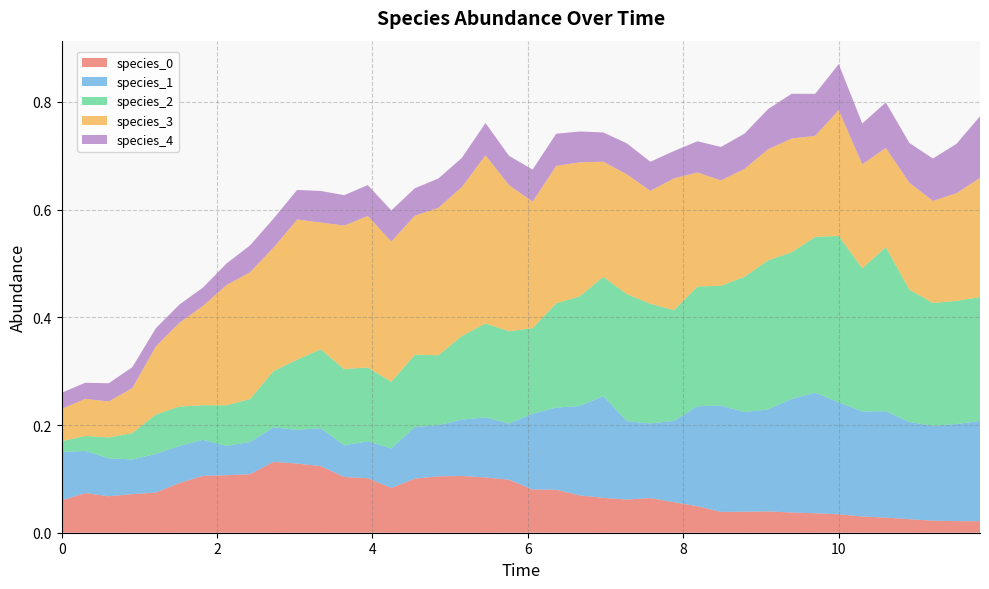

Reading left to right, what are all the values shown in this chart?

species_0: 0.1	0.1	0.1	0.1	0.1	0.1	0.1	0.1	0.1	0.1	0.1	0.1	0.1	0.1	0.1	0.1	0.1	0.1	0.1	0.1	0.1	0.1	0.1	0.1	0.1	0.1	0.1	0.0	0.0	0.0	0.0	0.0	0.0	0.0	0.0	0.0	0.0	0.0	0.0	0.0
species_1: 0.1	0.1	0.1	0.1	0.1	0.1	0.1	0.1	0.1	0.1	0.1	0.1	0.1	0.1	0.1	0.1	0.1	0.1	0.1	0.1	0.1	0.2	0.2	0.2	0.1	0.1	0.2	0.2	0.2	0.2	0.2	0.2	0.2	0.2	0.2	0.2	0.2	0.2	0.2	0.2
species_2: 0.0	0.0	0.0	0.0	0.1	0.1	0.1	0.1	0.1	0.1	0.1	0.1	0.1	0.1	0.1	0.1	0.1	0.2	0.2	0.2	0.2	0.2	0.2	0.2	0.2	0.2	0.2	0.2	0.2	0.3	0.3	0.3	0.3	0.3	0.3	0.3	0.2	0.2	0.2	0.2
species_3: 0.1	0.1	0.1	0.1	0.1	0.2	0.2	0.2	0.2	0.2	0.3	0.2	0.3	0.3	0.3	0.3	0.3	0.3	0.3	0.3	0.2	0.3	0.2	0.2	0.2	0.2	0.2	0.2	0.2	0.2	0.2	0.2	0.2	0.2	0.2	0.2	0.2	0.2	0.2	0.2
species_4: 0.0	0.0	0.0	0.0	0.0	0.0	0.0	0.0	0.0	0.1	0.1	0.1	0.1	0.1	0.1	0.1	0.1	0.1	0.1	0.1	0.1	0.1	0.1	0.1	0.1	0.1	0.1	0.1	0.1	0.1	0.1	0.1	0.1	0.1	0.1	0.1	0.1	0.1	0.1	0.1